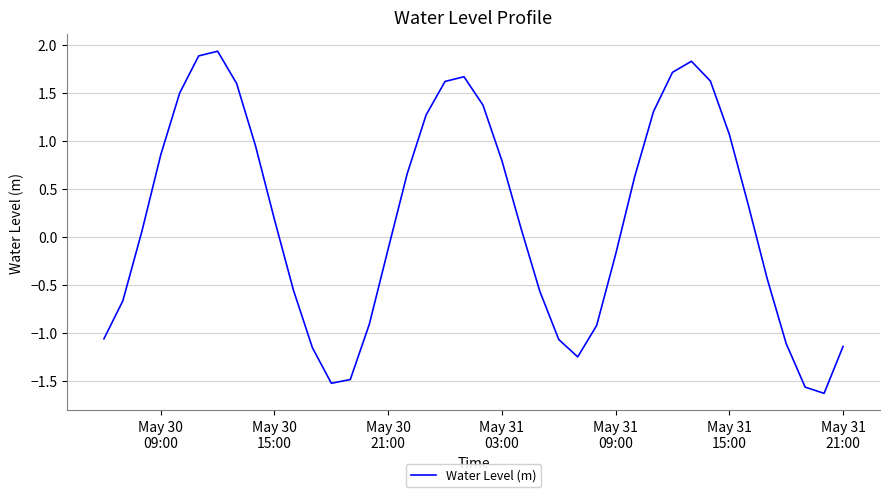

Count the number of categories in the chart.

40